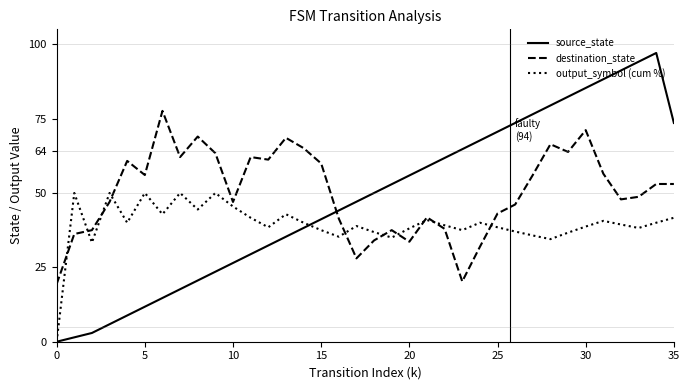

Rank the series by their average value, from highest to lowest.

destination_state, source_state, output_symbol (cum %)